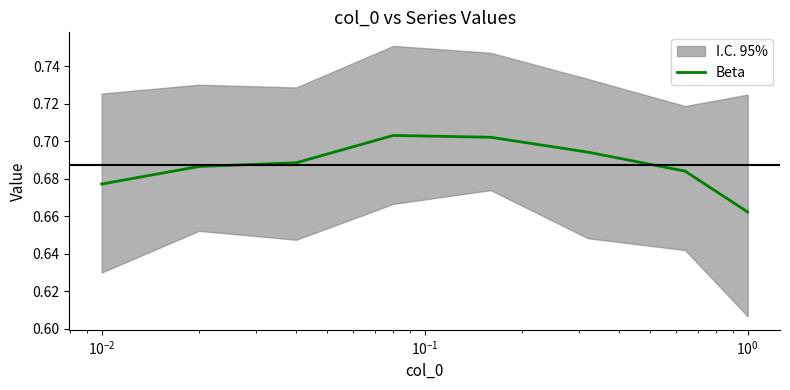

How many categories are shown in the chart?

8